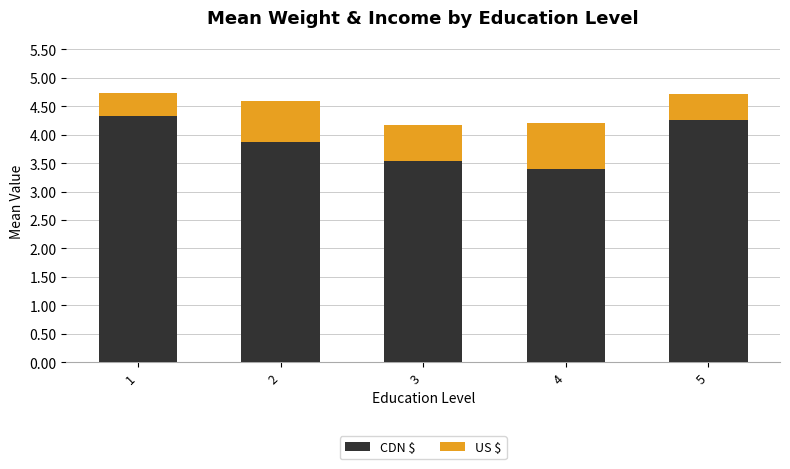

The CDN $ series shows 3.9 at 2. True or false?

True